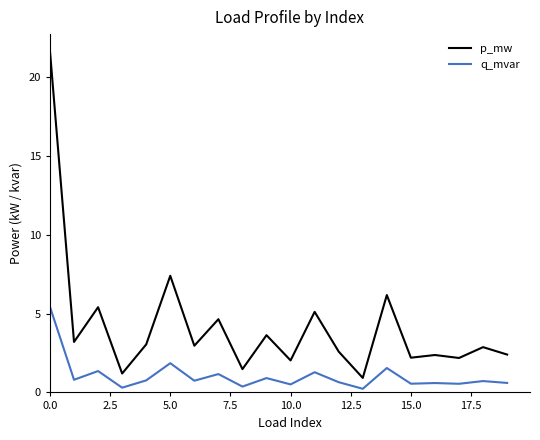

List the series in order of their overall mean, highest first.

p_mw, q_mvar